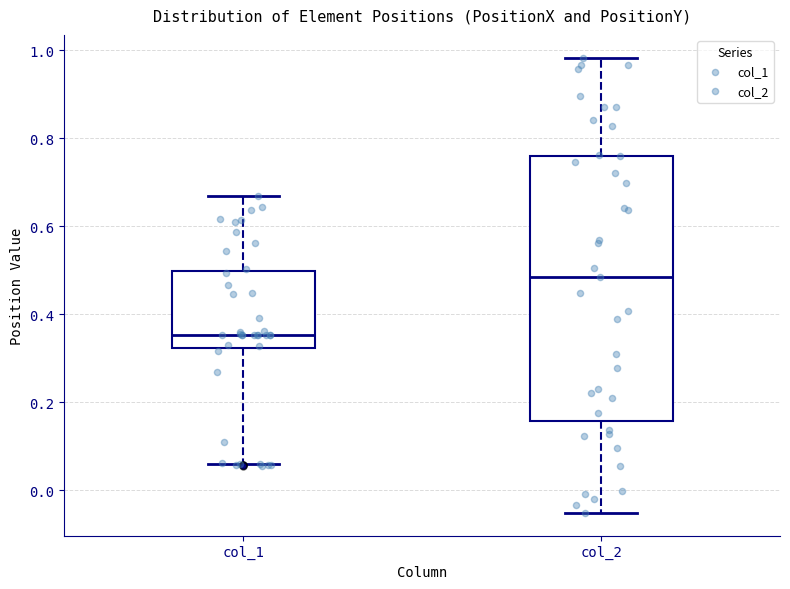

Which box is the tallest, from its lower edge to its upper edge?

col_2